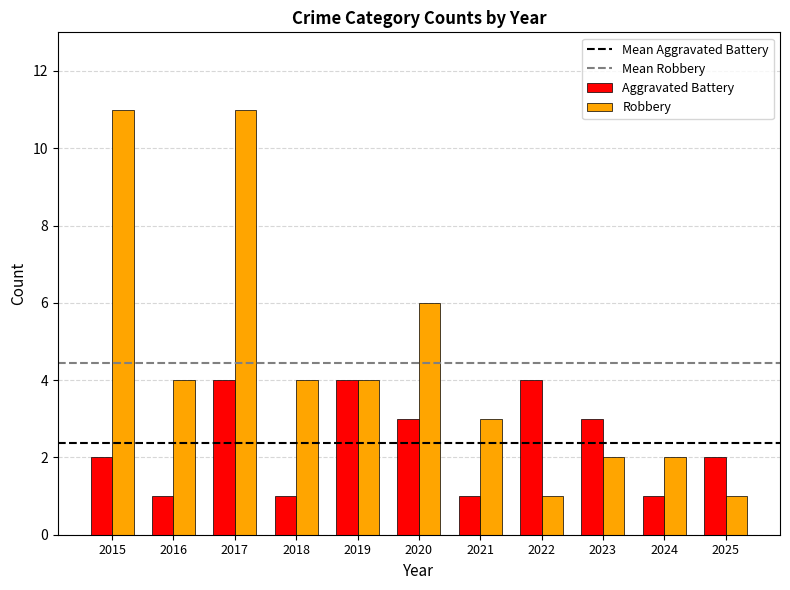

Reading right to left, list all the values displayed in this chart.

Aggravated Battery: 2025=2	2024=1	2023=3	2022=4	2021=1	2020=3	2019=4	2018=1	2017=4	2016=1	2015=2
Robbery: 2025=1	2024=2	2023=2	2022=1	2021=3	2020=6	2019=4	2018=4	2017=11	2016=4	2015=11